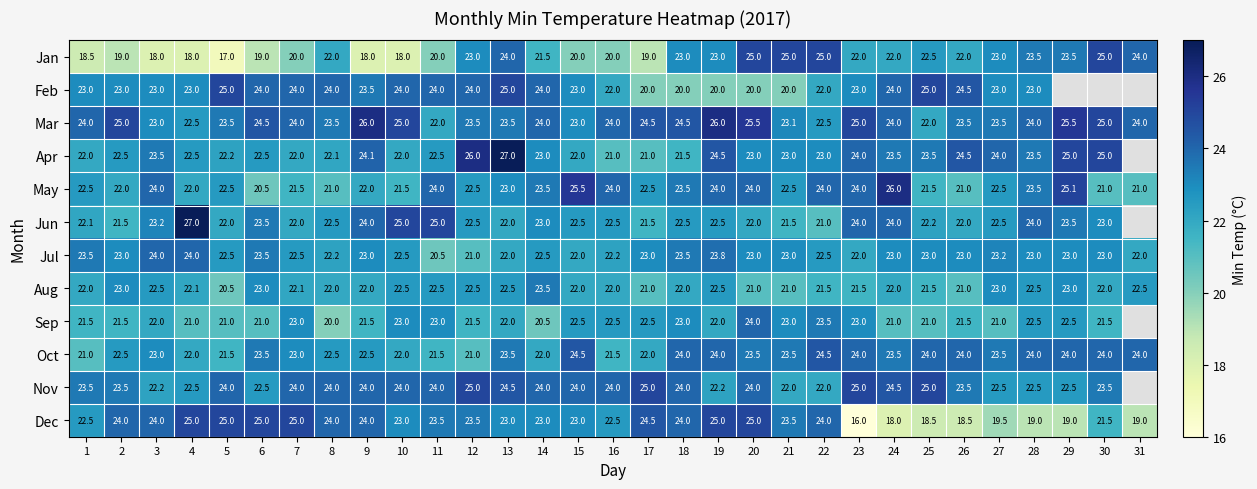

Which series changed the most between 8 and 14?

May